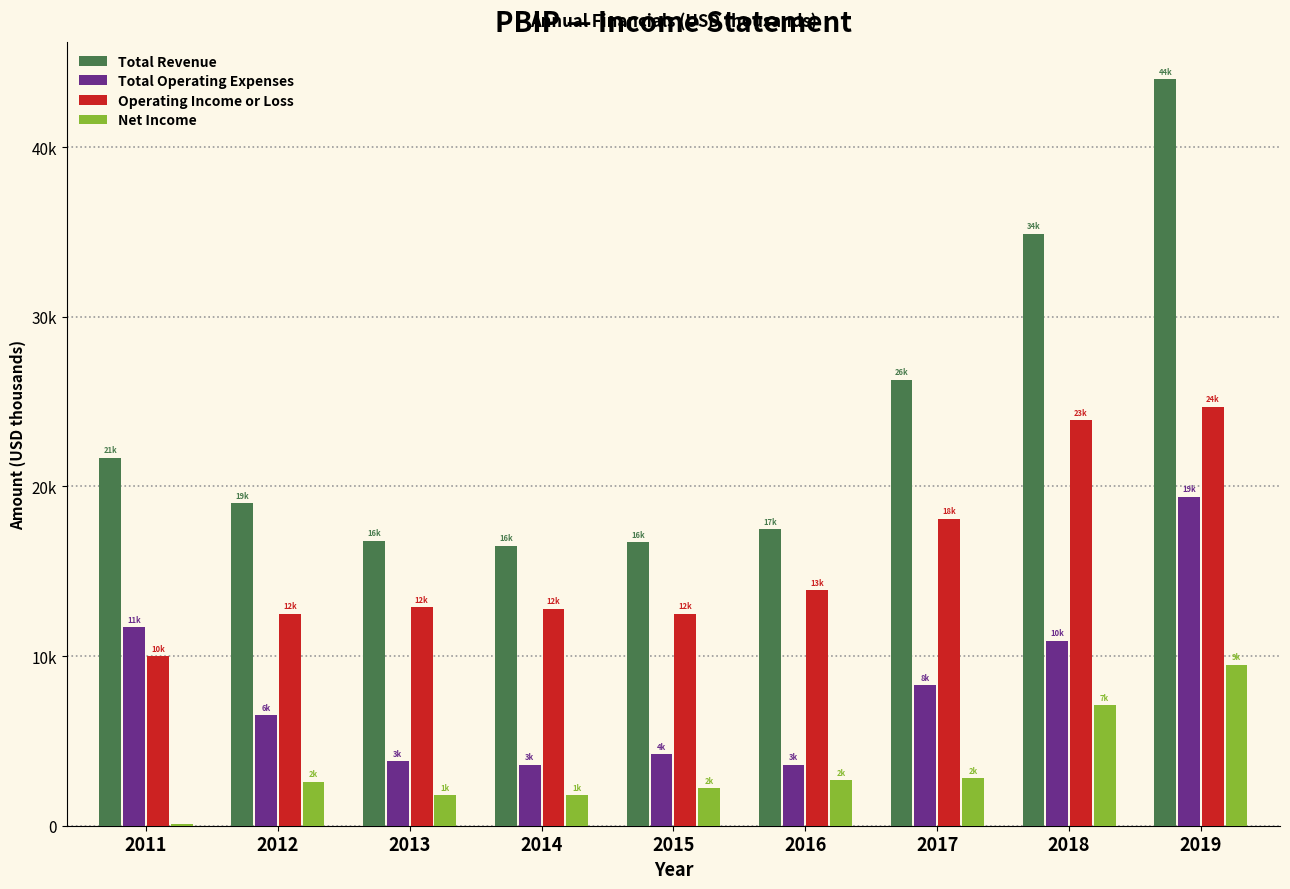

List the series in order of their peak value, highest first.

Total Revenue, Operating Income or Loss, Total Operating Expenses, Net Income